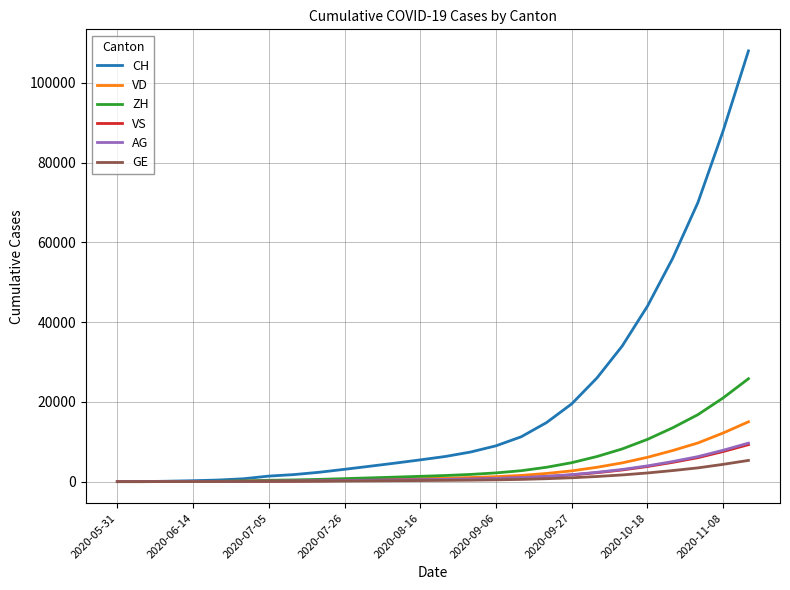

Which series has the largest range (max minus min)?

CH